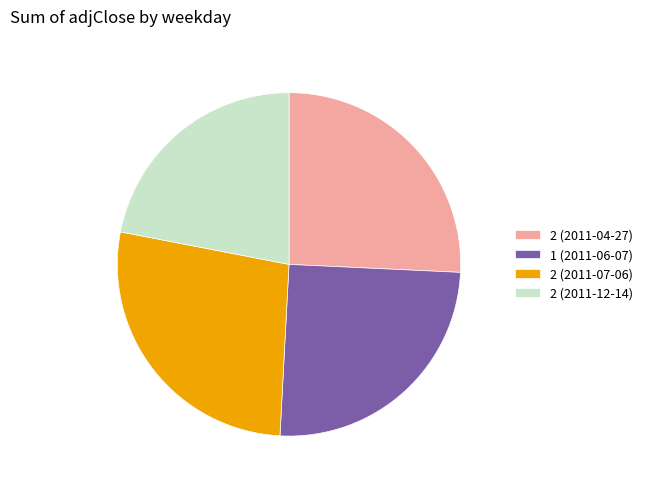

Do 2 (2011-04-27) and 2 (2011-07-06) together represent more than half of the pie?

Yes